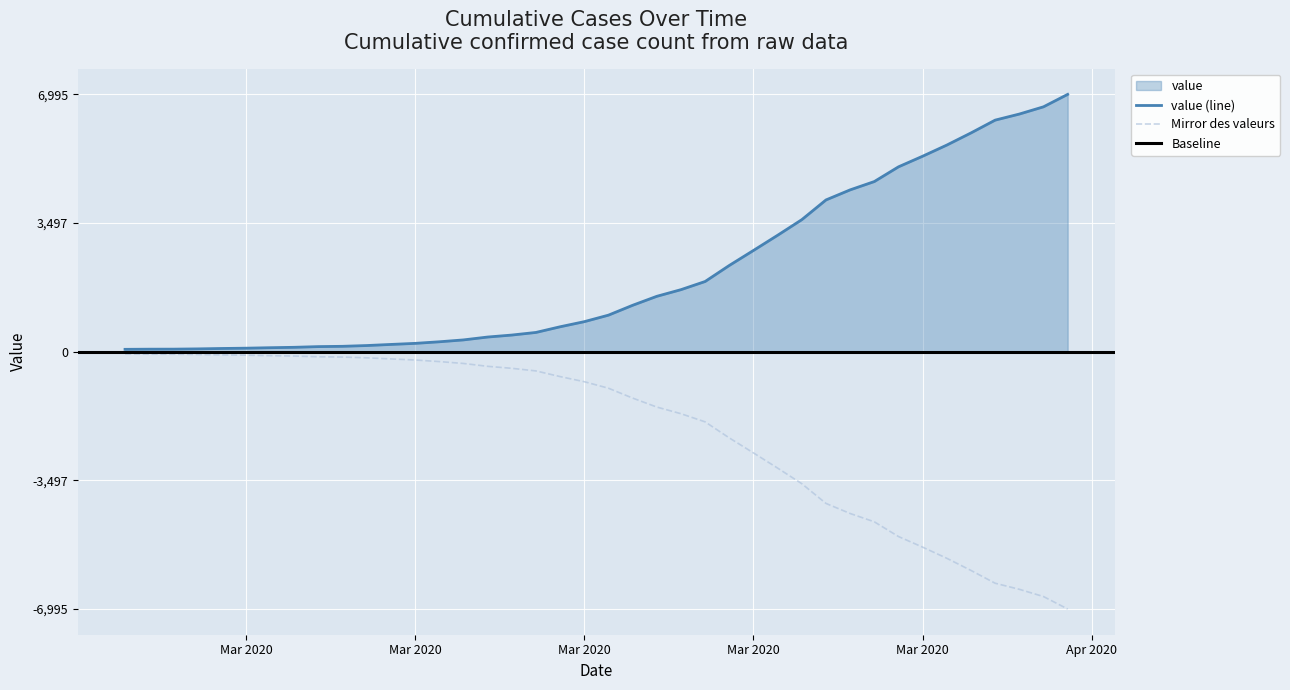

True or false: there are more than 1 points higher than both neighbors.

False